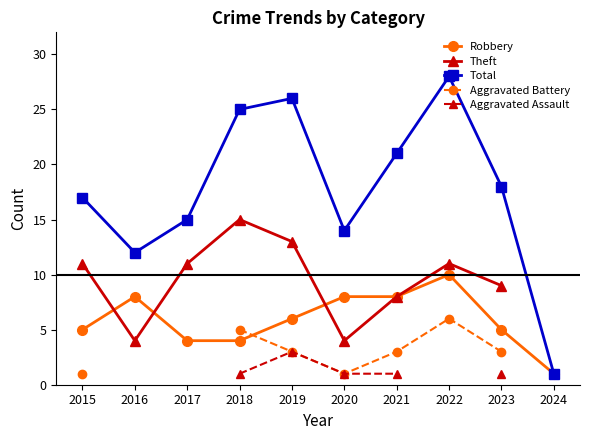

At which label is Theft closest to 9?

2023